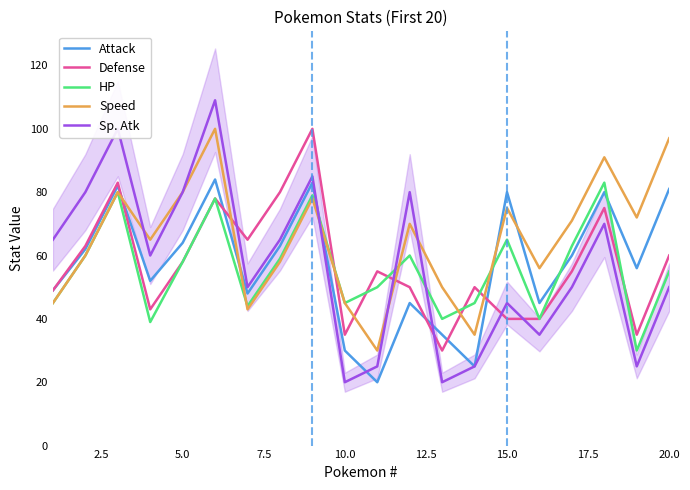

What is the highest value of the Defense series?

100